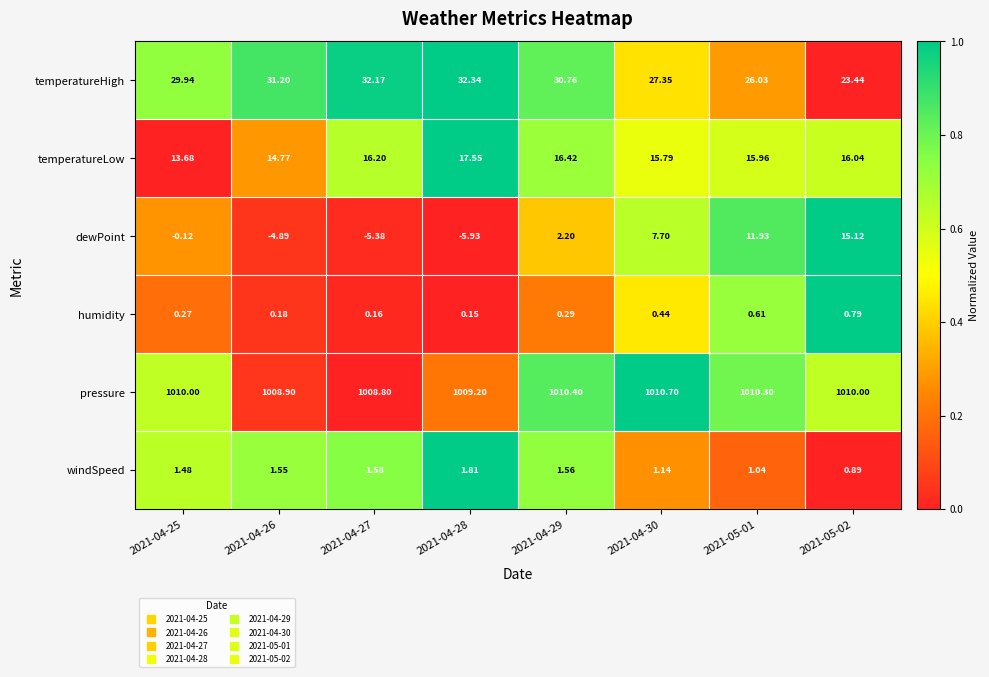

Rank the series at 2021-05-01 from highest to lowest value.

pressure, temperatureHigh, temperatureLow, dewPoint, windSpeed, humidity